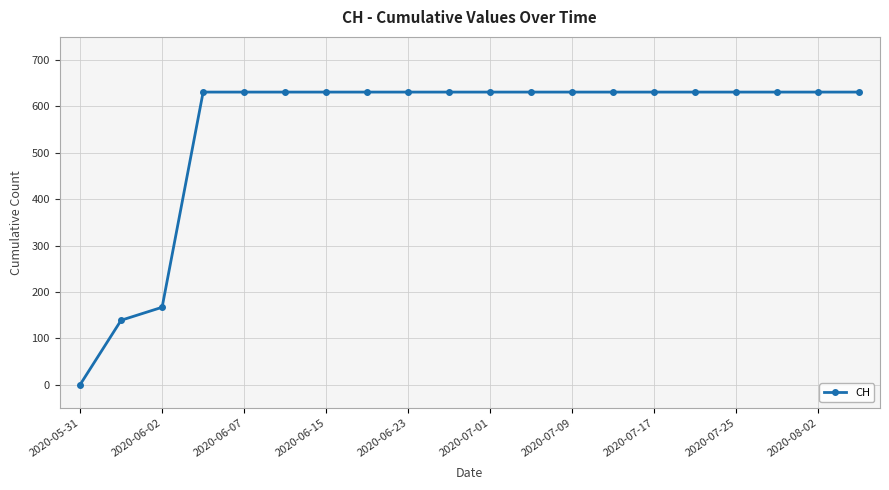

Reading left to right, extract all data points from this chart.

0	139	167	631	631	631	631	631	631	631	631	631	631	631	631	631	631	631	631	631